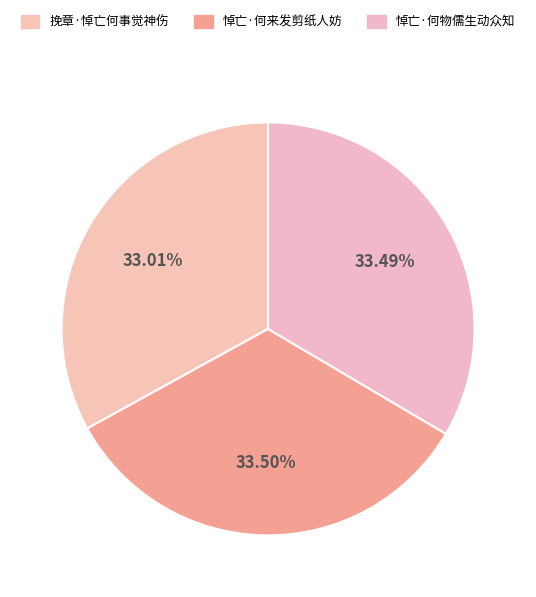

Between 悼亡·何来发剪纸人妨 and 挽章·悼亡何事觉神伤, which is larger?

悼亡·何来发剪纸人妨